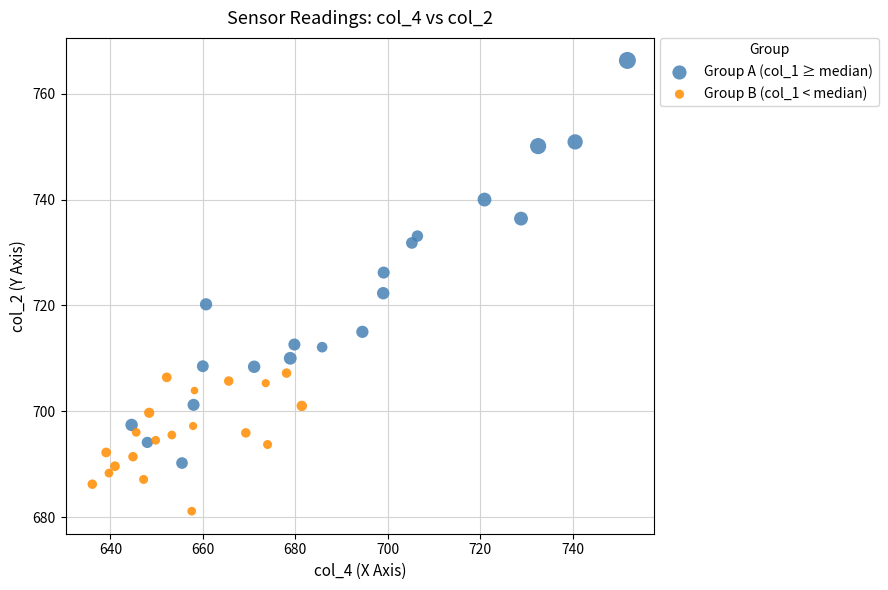

What are all the series names shown in the legend?

Group A (col_1 ≥ median), Group B (col_1 < median)